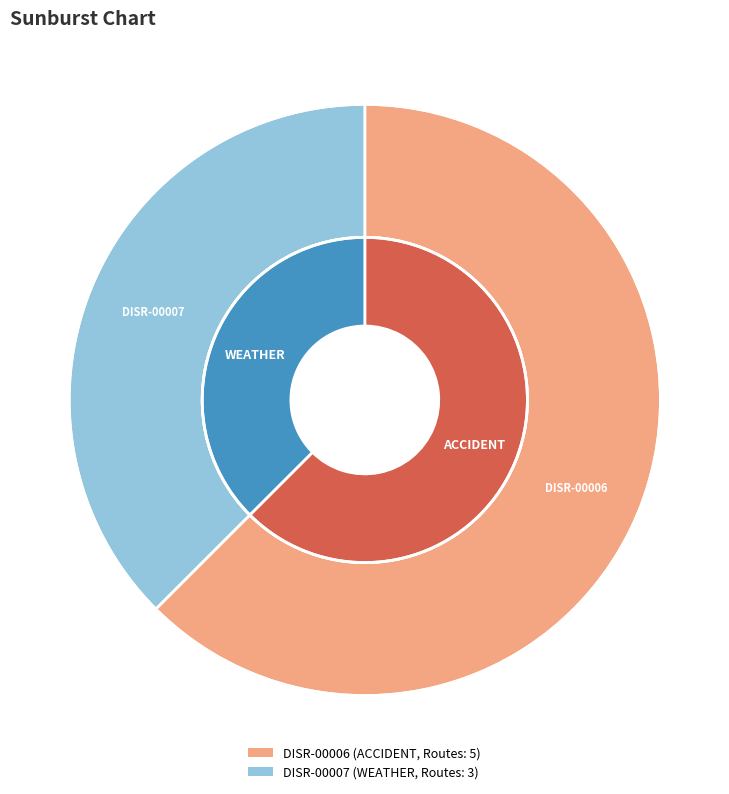

Is the sum of DISR-00006 and DISR-00007 greater than half?

Yes